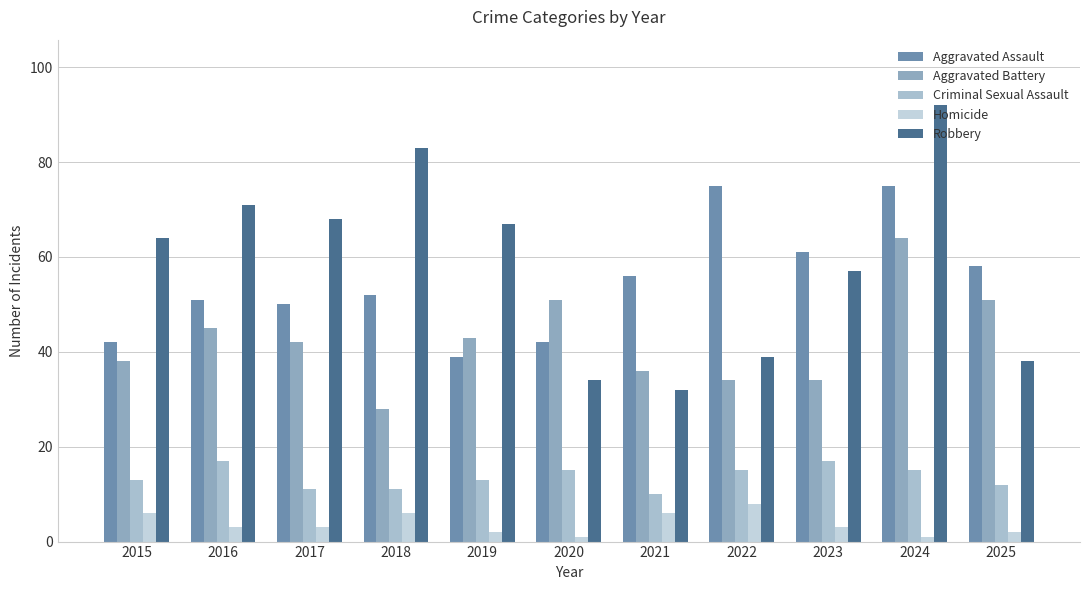

Which label corresponds to the largest value in the chart?

2024